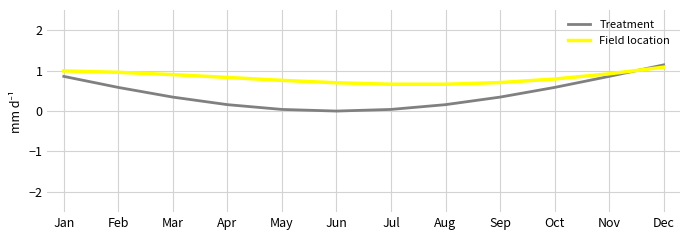

At how many categories does at least one series exceed 0?

12